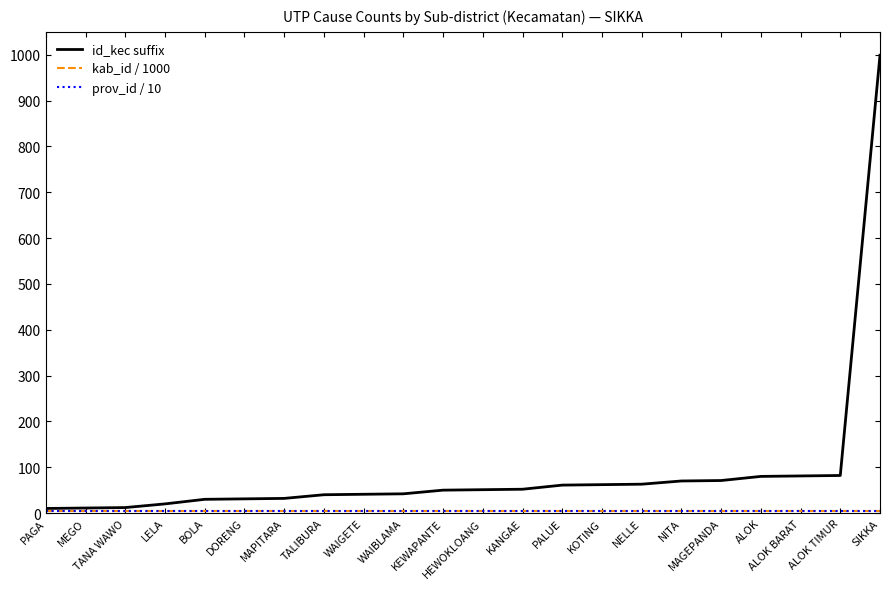

Does the chart have visible grid lines?

No